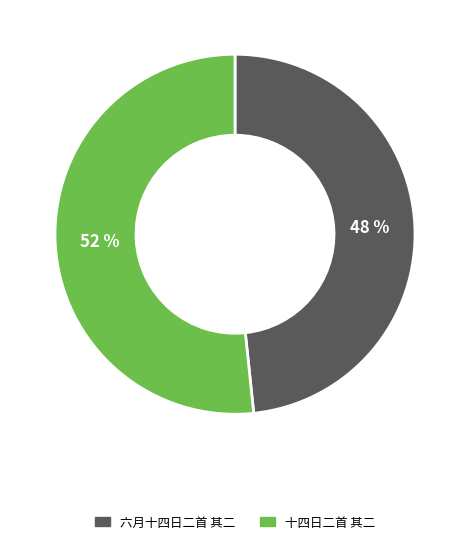

Is the sum of 六月十四日二首 其二 and 十四日二首 其二 greater than half?

Yes